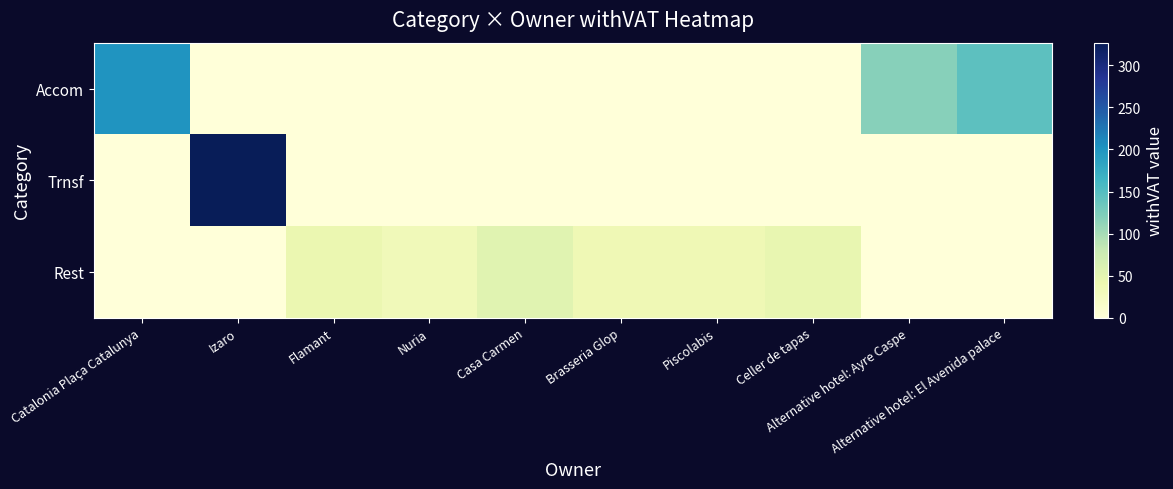

Which category has the lowest value across all series?

Izaro